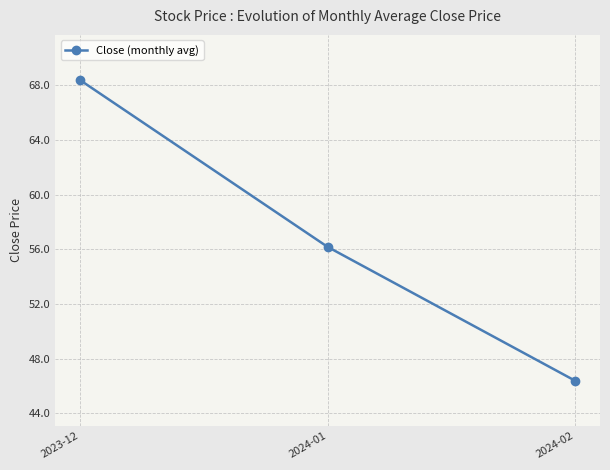

What is the difference between the maximum and minimum values?

22.0